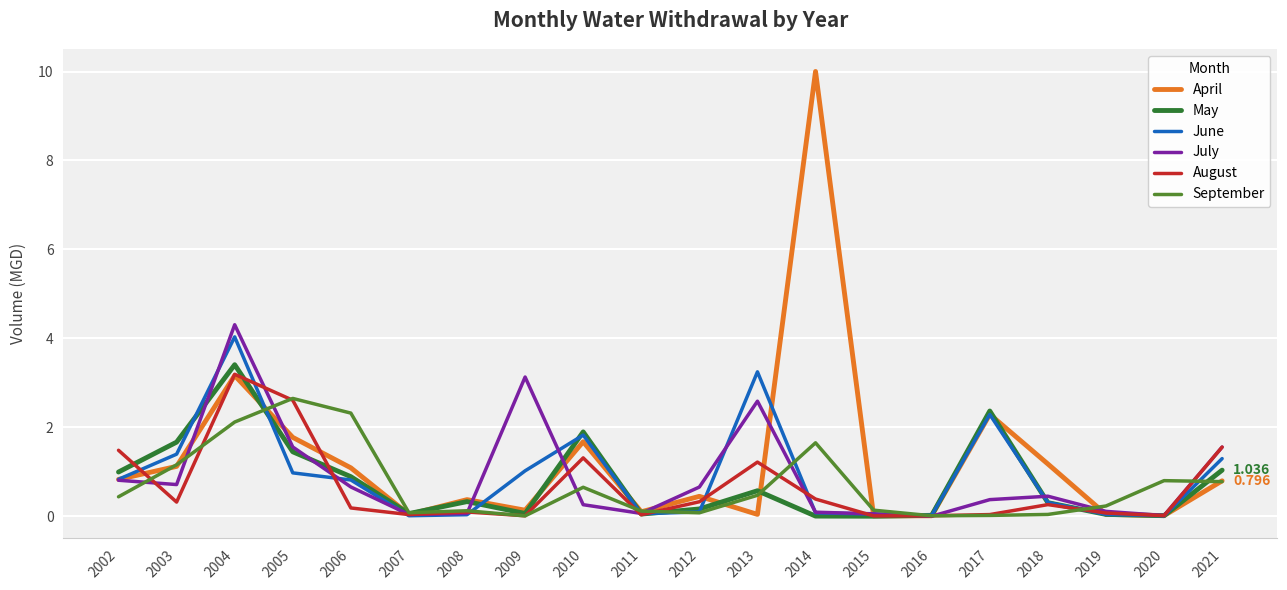

What is the difference between the May values at 2015 and 2010?

1.9